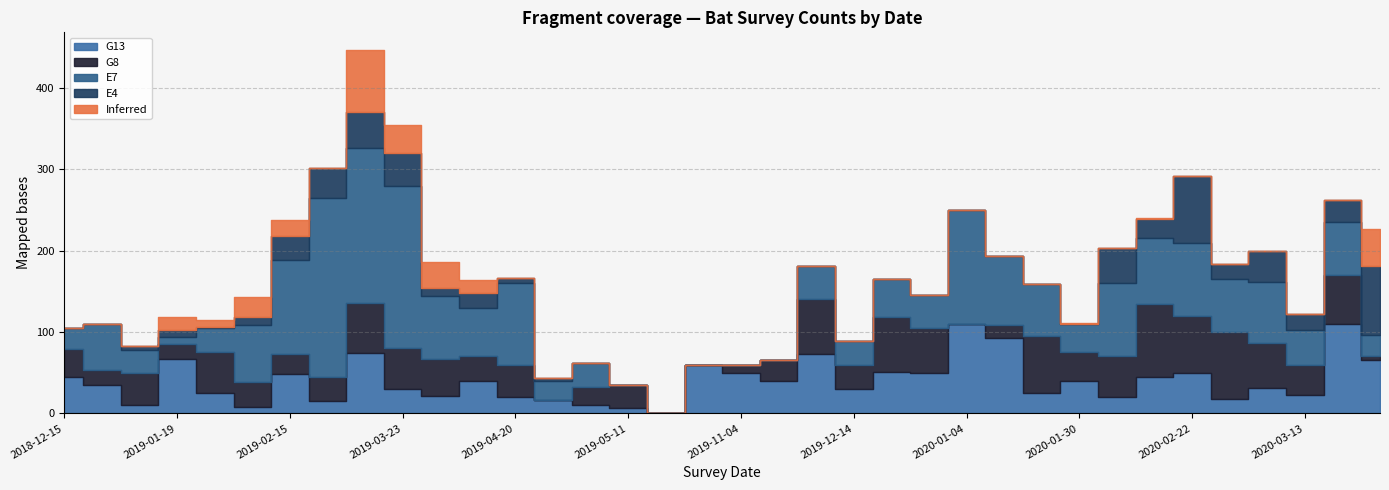

How many lines are shown in the chart?

5